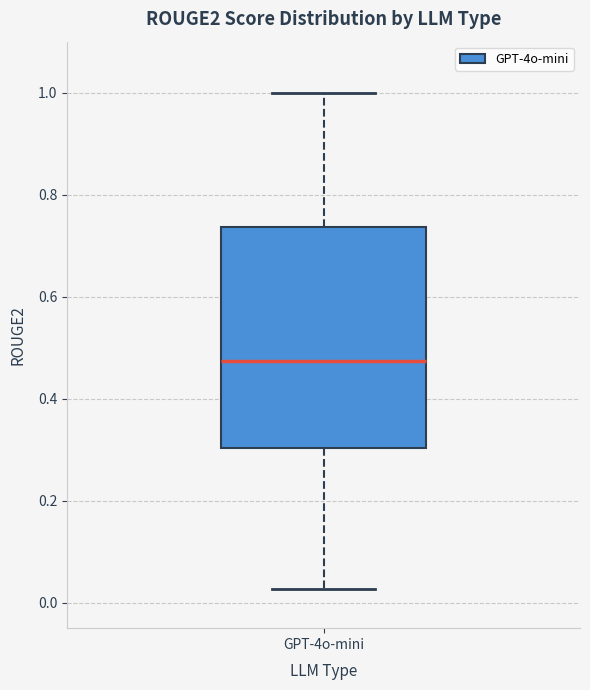

Read this box plot against the y-axis: the position of the median line, the range covered by the box, and the ends of both whiskers. The values are not printed on the chart, so give them approximately, as read against the axis.

median 0.48, box 0.30 to 0.74, whiskers 0.02 to 1.00